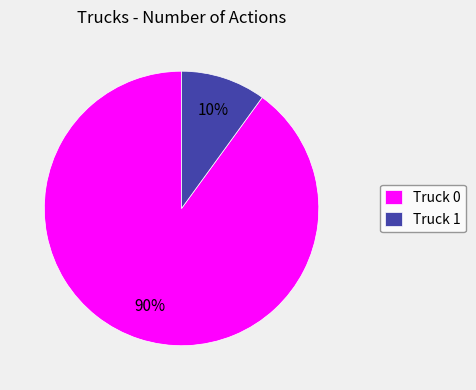

Which category has the biggest portion of the pie?

Truck 0